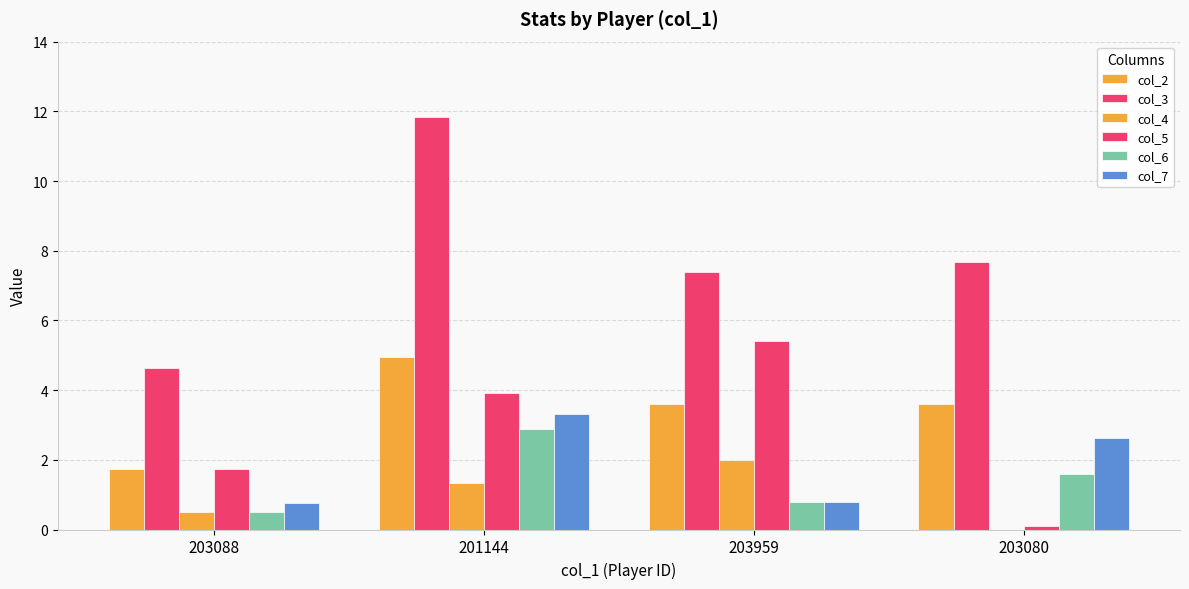

Is it true that col_2 equals 6.6 at 201144?

False